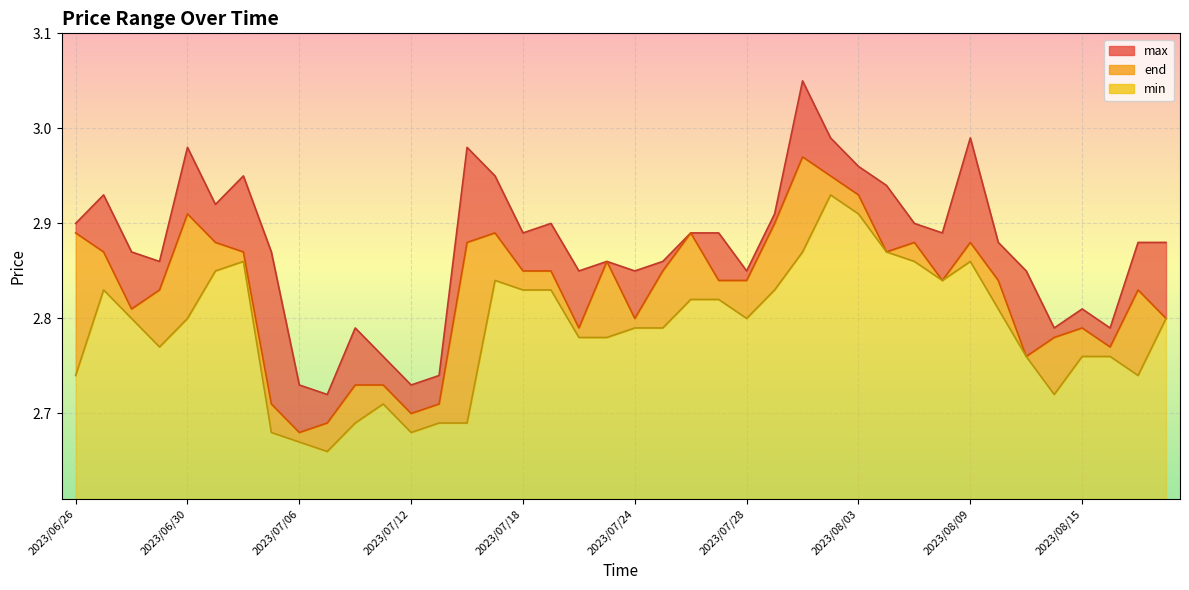

Reading left to right, transcribe all the data shown in this chart.

max: 2023/06/26=2.9	2023/06/27=2.9	2023/06/28=2.9	2023/06/29=2.9	2023/06/30=3.0	2023/07/03=2.9	2023/07/04=3.0	2023/07/05=2.9	2023/07/06=2.7	2023/07/07=2.7	2023/07/10=2.8	2023/07/11=2.8	2023/07/12=2.7	2023/07/13=2.7	2023/07/14=3.0	2023/07/17=3.0	2023/07/18=2.9	2023/07/19=2.9	2023/07/20=2.9	2023/07/21=2.9	2023/07/24=2.9	2023/07/25=2.9	2023/07/26=2.9	2023/07/27=2.9	2023/07/28=2.9	2023/07/31=2.9	2023/08/01=3.0	2023/08/02=3.0	2023/08/03=3.0	2023/08/04=2.9	2023/08/07=2.9	2023/08/08=2.9	2023/08/09=3.0	2023/08/10=2.9	2023/08/11=2.9	2023/08/14=2.8	2023/08/15=2.8	2023/08/16=2.8	2023/08/17=2.9	2023/08/18=2.9
end: 2023/06/26=2.9	2023/06/27=2.9	2023/06/28=2.8	2023/06/29=2.8	2023/06/30=2.9	2023/07/03=2.9	2023/07/04=2.9	2023/07/05=2.7	2023/07/06=2.7	2023/07/07=2.7	2023/07/10=2.7	2023/07/11=2.7	2023/07/12=2.7	2023/07/13=2.7	2023/07/14=2.9	2023/07/17=2.9	2023/07/18=2.9	2023/07/19=2.9	2023/07/20=2.8	2023/07/21=2.9	2023/07/24=2.8	2023/07/25=2.9	2023/07/26=2.9	2023/07/27=2.8	2023/07/28=2.8	2023/07/31=2.9	2023/08/01=3.0	2023/08/02=3.0	2023/08/03=2.9	2023/08/04=2.9	2023/08/07=2.9	2023/08/08=2.8	2023/08/09=2.9	2023/08/10=2.8	2023/08/11=2.8	2023/08/14=2.8	2023/08/15=2.8	2023/08/16=2.8	2023/08/17=2.8	2023/08/18=2.8
min: 2023/06/26=2.7	2023/06/27=2.8	2023/06/28=2.8	2023/06/29=2.8	2023/06/30=2.8	2023/07/03=2.9	2023/07/04=2.9	2023/07/05=2.7	2023/07/06=2.7	2023/07/07=2.7	2023/07/10=2.7	2023/07/11=2.7	2023/07/12=2.7	2023/07/13=2.7	2023/07/14=2.7	2023/07/17=2.8	2023/07/18=2.8	2023/07/19=2.8	2023/07/20=2.8	2023/07/21=2.8	2023/07/24=2.8	2023/07/25=2.8	2023/07/26=2.8	2023/07/27=2.8	2023/07/28=2.8	2023/07/31=2.8	2023/08/01=2.9	2023/08/02=2.9	2023/08/03=2.9	2023/08/04=2.9	2023/08/07=2.9	2023/08/08=2.8	2023/08/09=2.9	2023/08/10=2.8	2023/08/11=2.8	2023/08/14=2.7	2023/08/15=2.8	2023/08/16=2.8	2023/08/17=2.7	2023/08/18=2.8